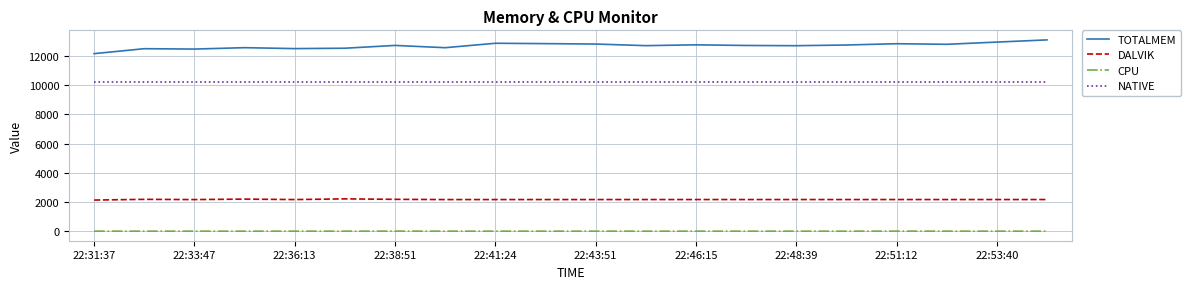

What is the difference between the maximum and minimum values in the TOTALMEM series?

942.0